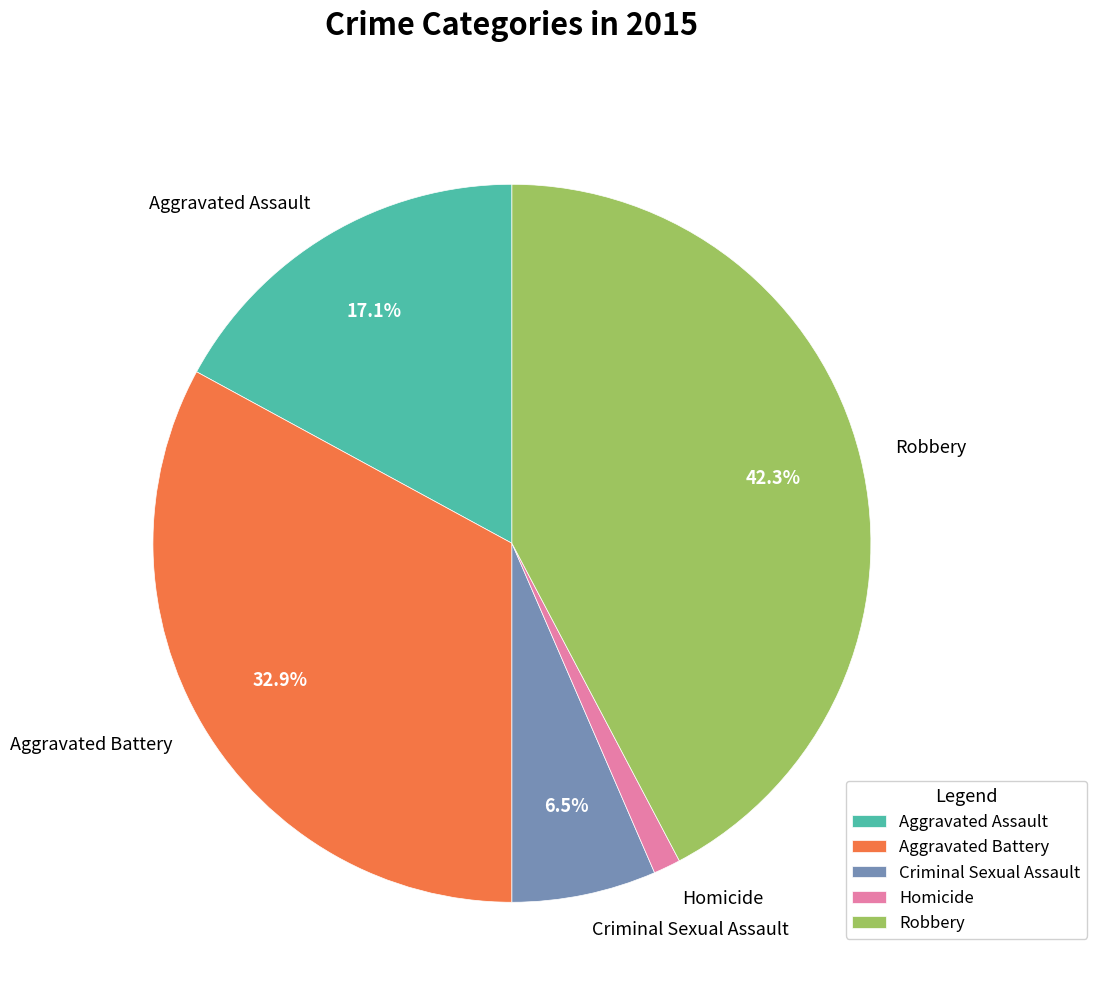

How many slices are in this pie chart?

5